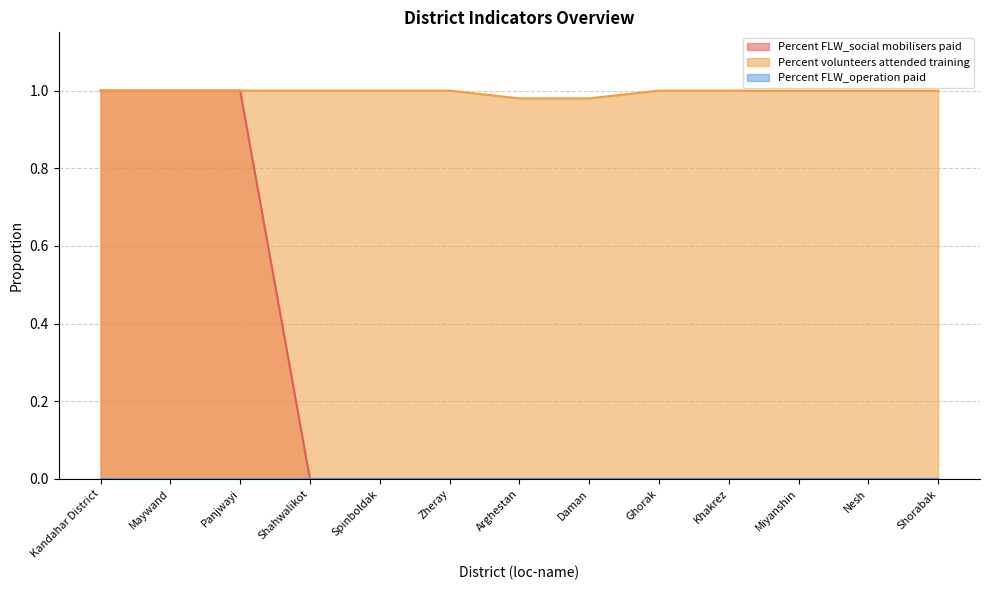

Between Panjwayi and Shorabak, which is larger?

Panjwayi